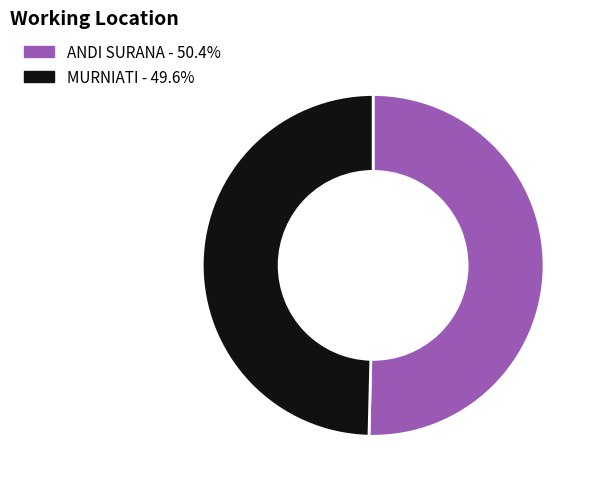

Count the number of slices in the pie.

2